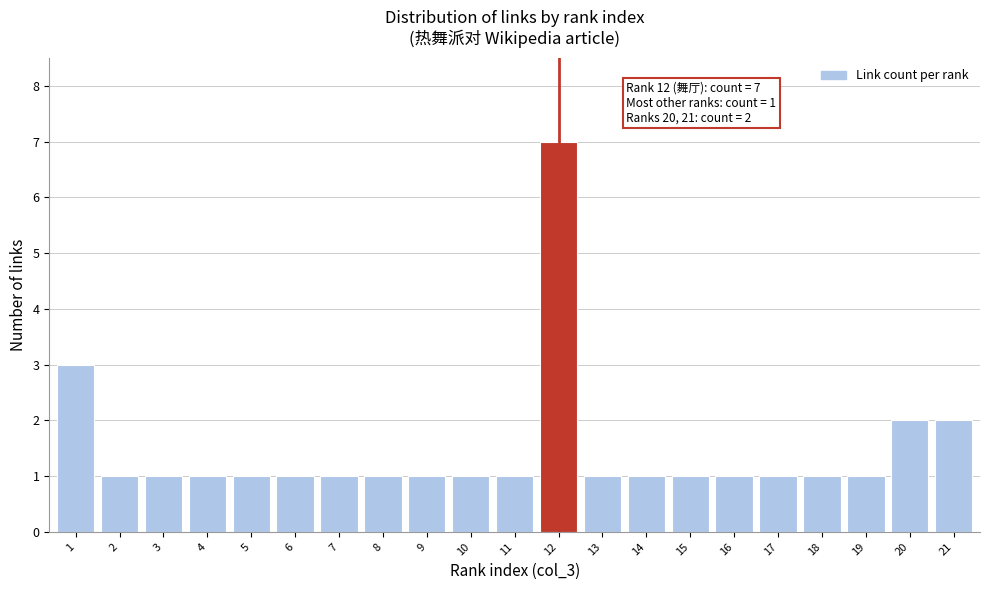

Reading right to left, what are all the values shown in this chart?

21=2	20=2	19=1	18=1	17=1	16=1	15=1	14=1	13=1	12=7	11=1	10=1	9=1	8=1	7=1	6=1	5=1	4=1	3=1	2=1	1=3